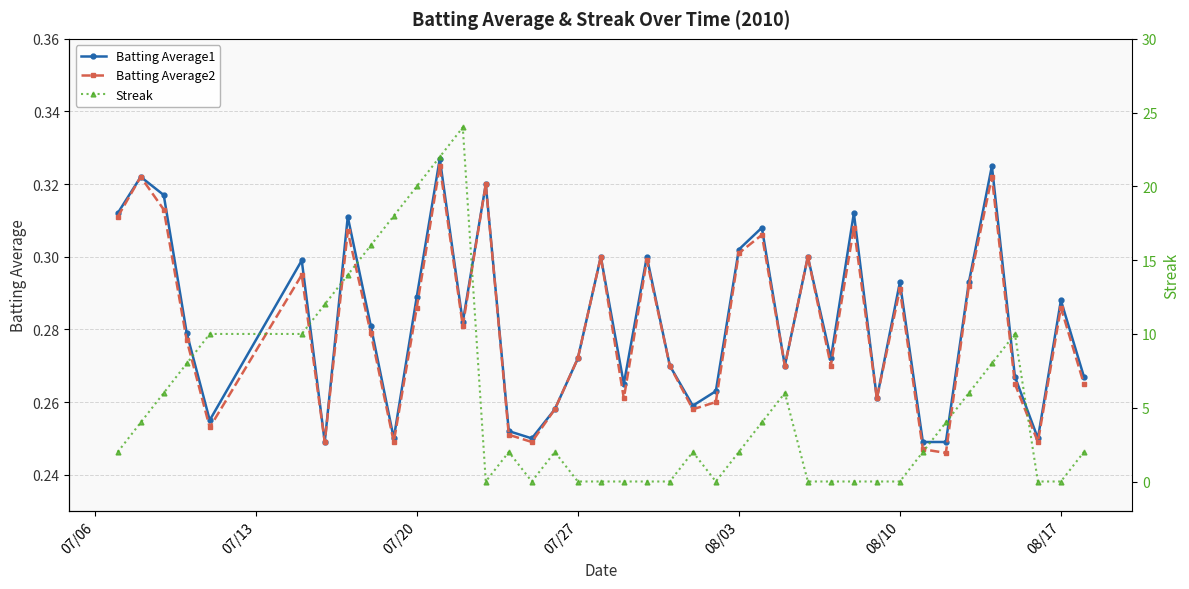

In Batting Average2, how many points are higher than both neighbors (excluding endpoints)?

13